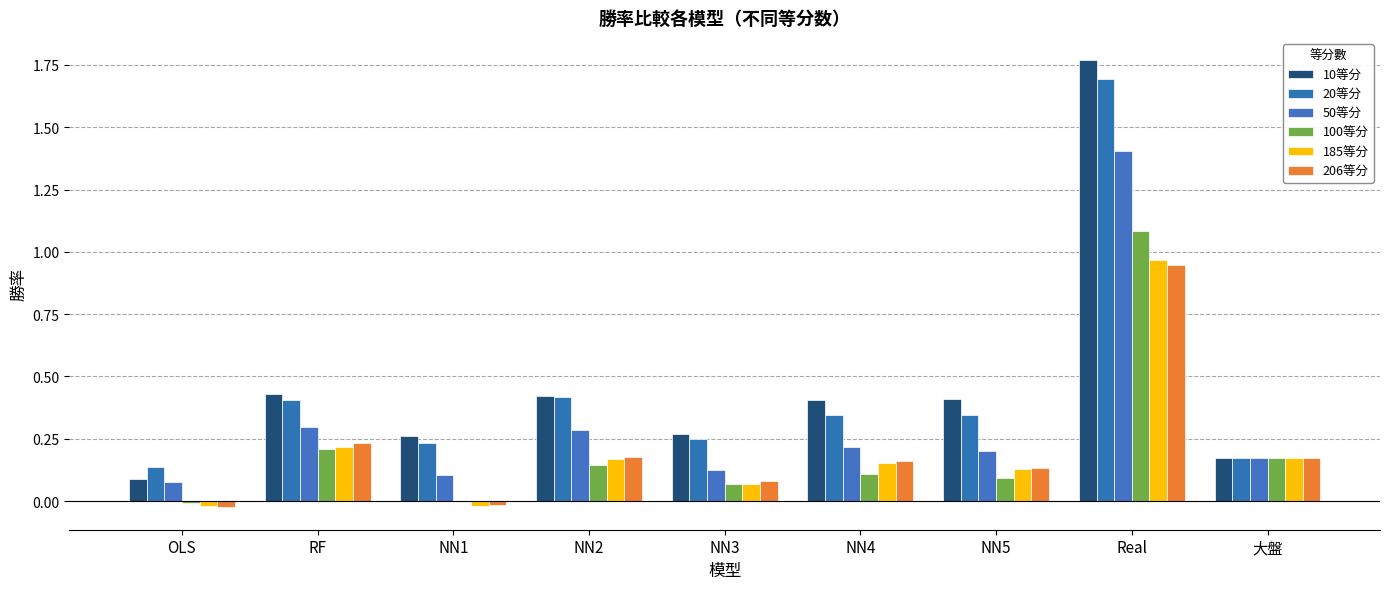

The 10等分 series shows 0.2 at RF. True or false?

False